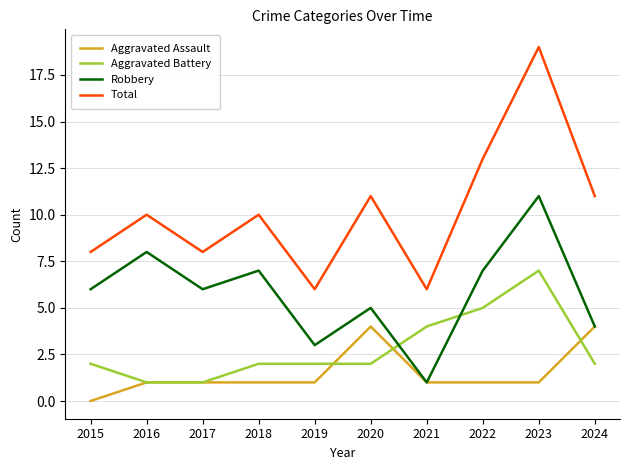

Which series changed the most between 2016 and 2022?

Aggravated Battery